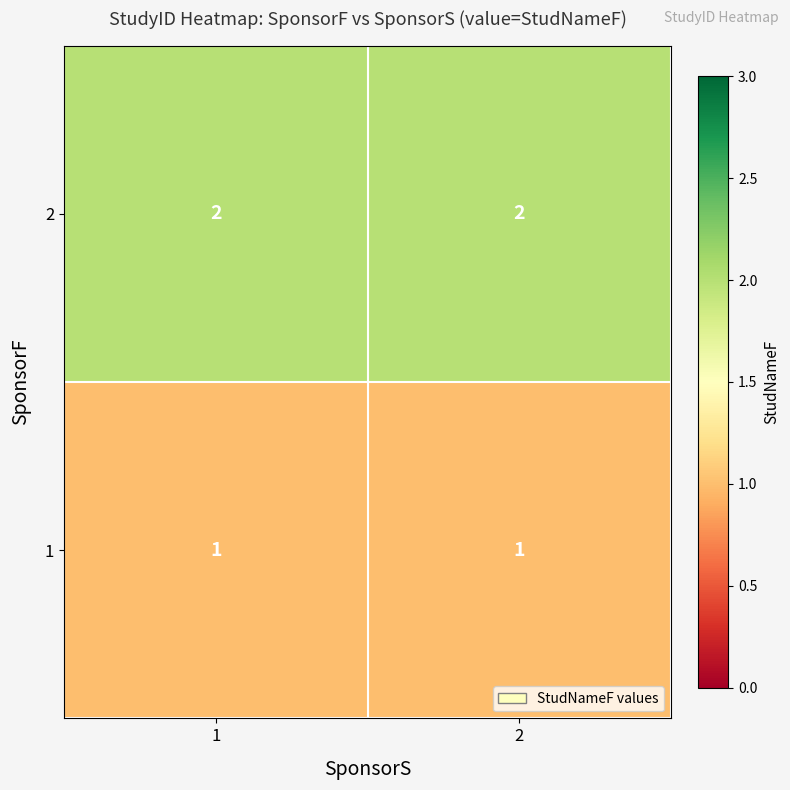

The value of 2 at 1 is 2. True or false?

True